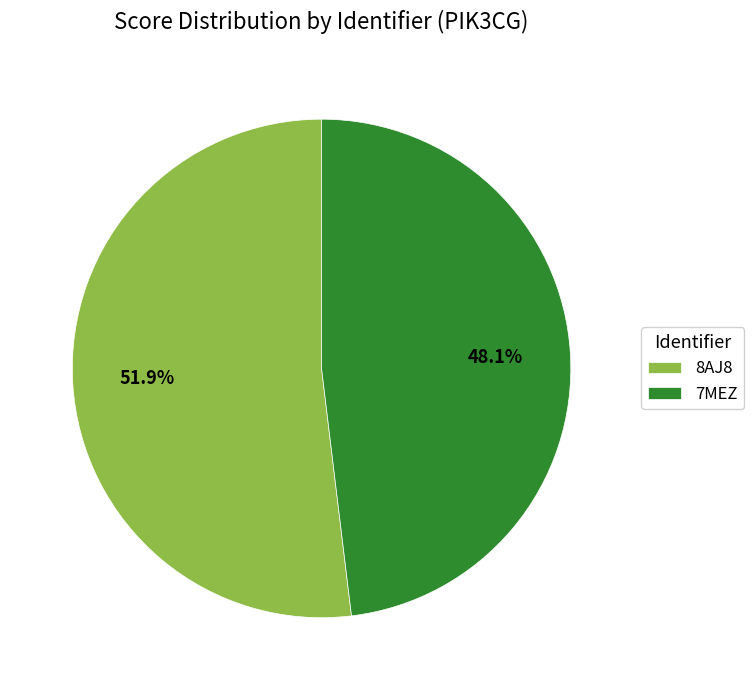

Between 7MEZ and 8AJ8, which is larger?

8AJ8